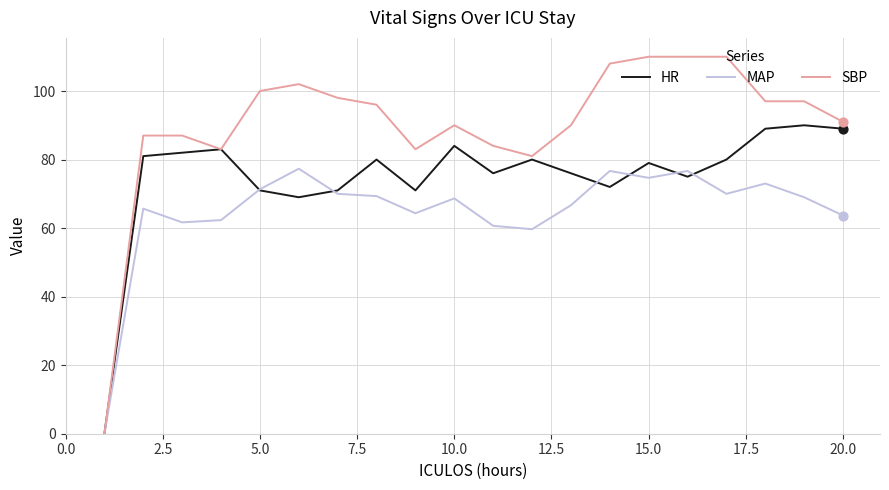

Which series has the largest total across all categories?

SBP